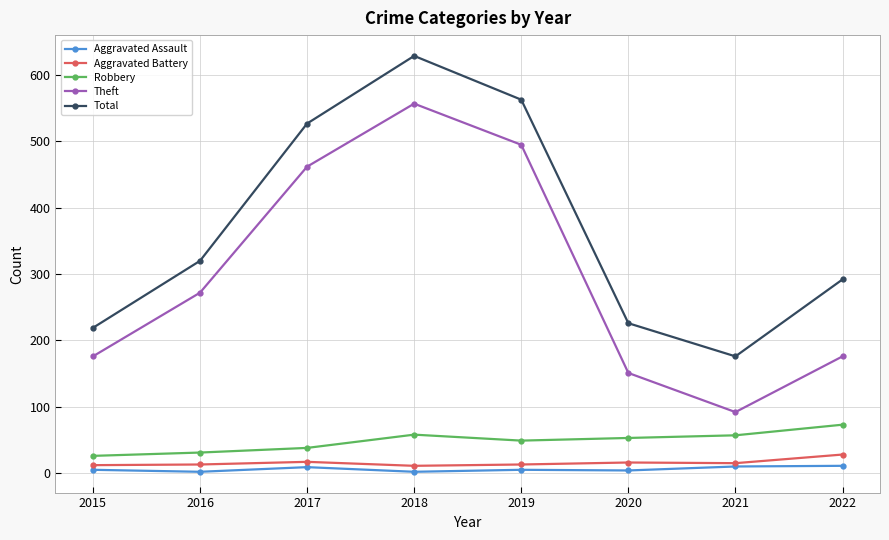

Which category has the highest value across all series?

2018